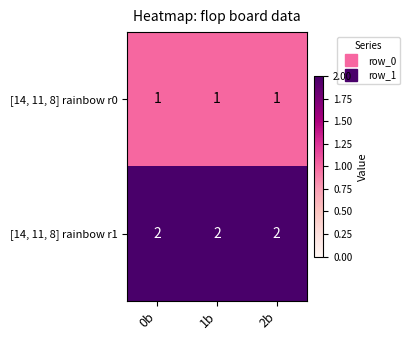

List the series in order of their peak value, highest first.

[14, 11, 8] rainbow r1, [14, 11, 8] rainbow r0